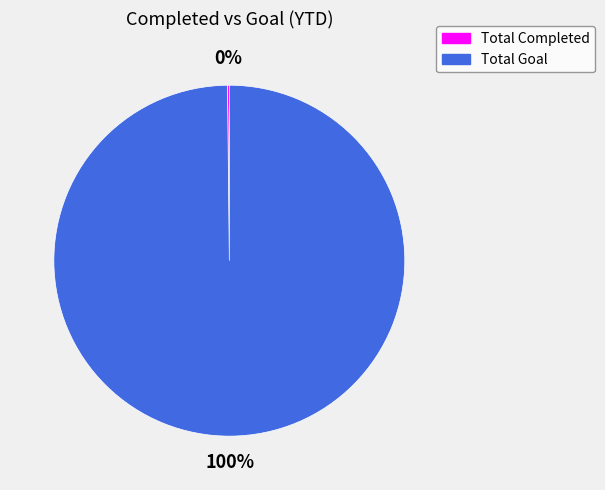

What is the largest slice in the pie chart?

Total Goal